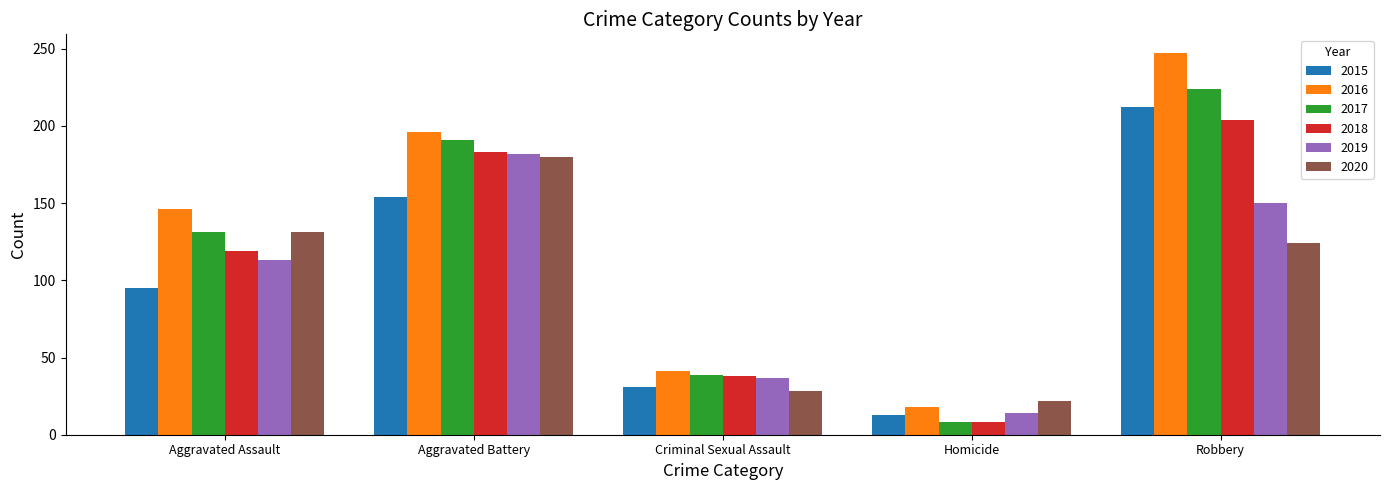

What is the label of the 1st bar from the right?

Robbery